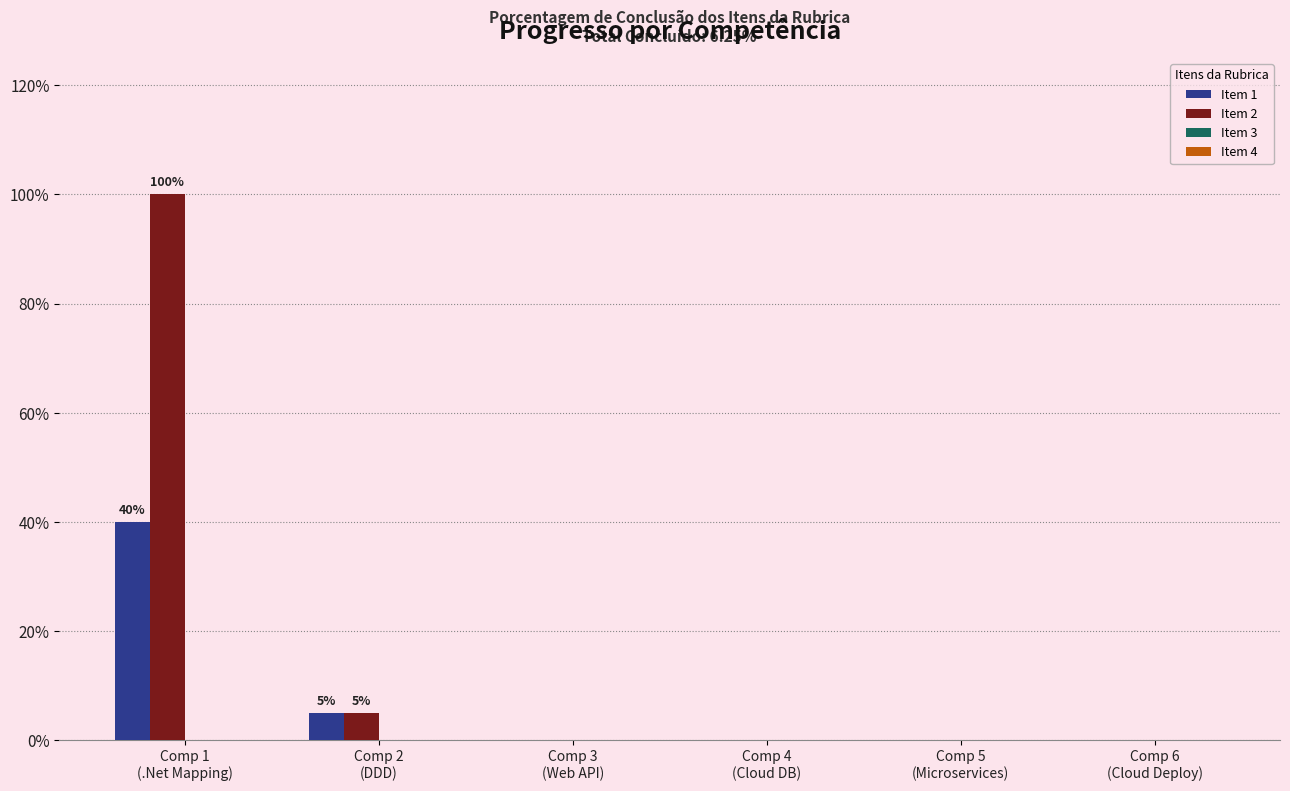

Does the chart contain stacked bars?

No